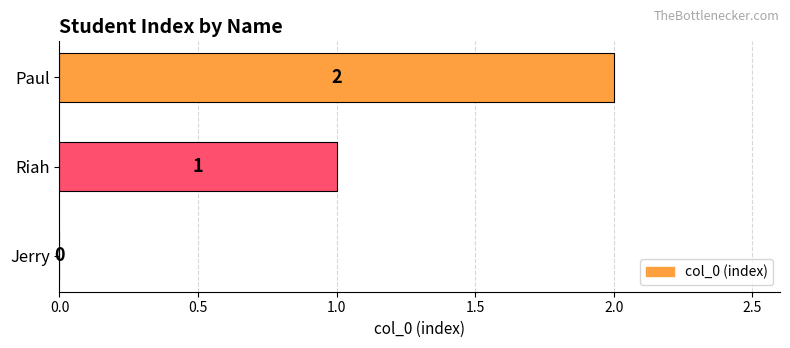

True or false: the data shows 1 at Paul.

False